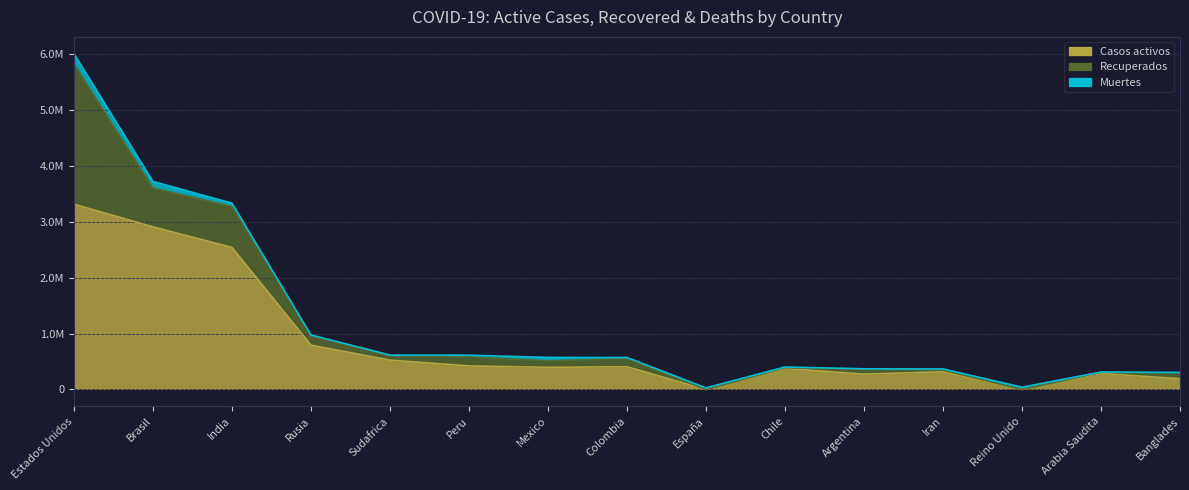

Reading left to right, extract all data points from this chart.

Casos activos: 3315042	2908848	2541192	792561	525242	421877	396758	407121	0	376268	274458	316638	0	286255	193458
Recuperados: 2508975	695400	731692	166211	76957	163377	115054	146965	0	15107	87786	30021	0	21815	106998
Muertes: 183847	117756	60848	16804	13502	28124	62076	18184	28971	10990	7944	21137	41465	3785	4127